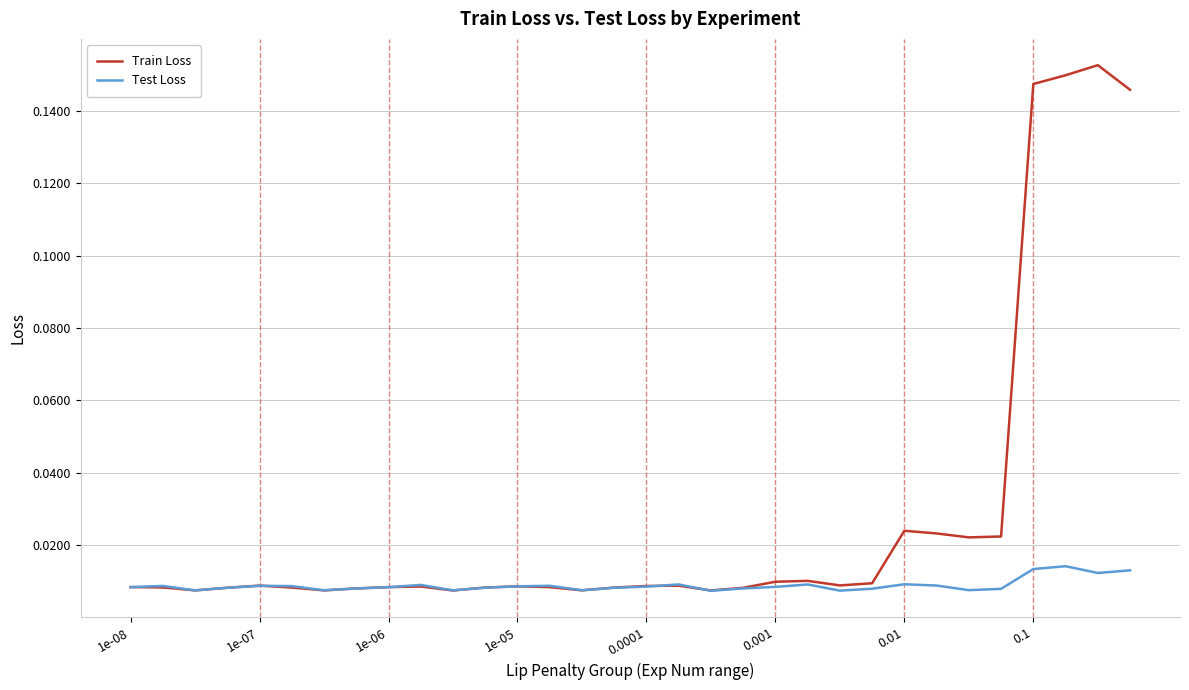

Rank the series by their maximum value, from highest to lowest.

Train Loss, Test Loss